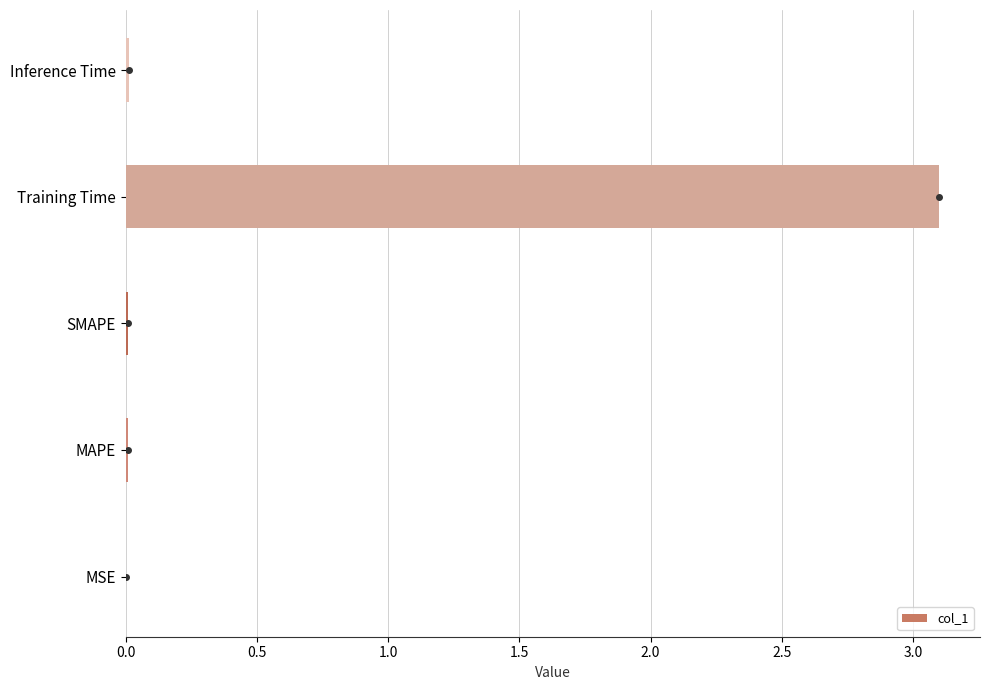

What is the sum of all values?

3.1